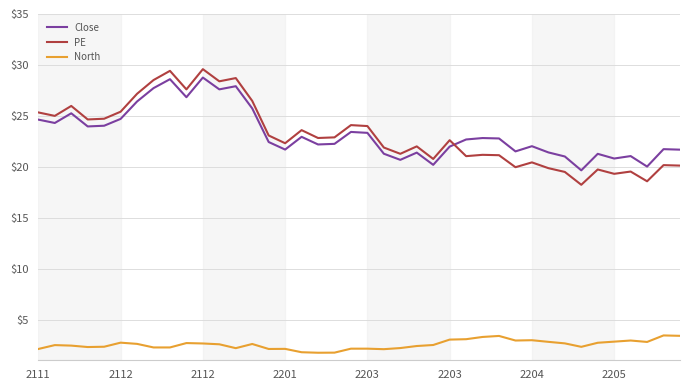

Which series has the widest spread of values?

PE